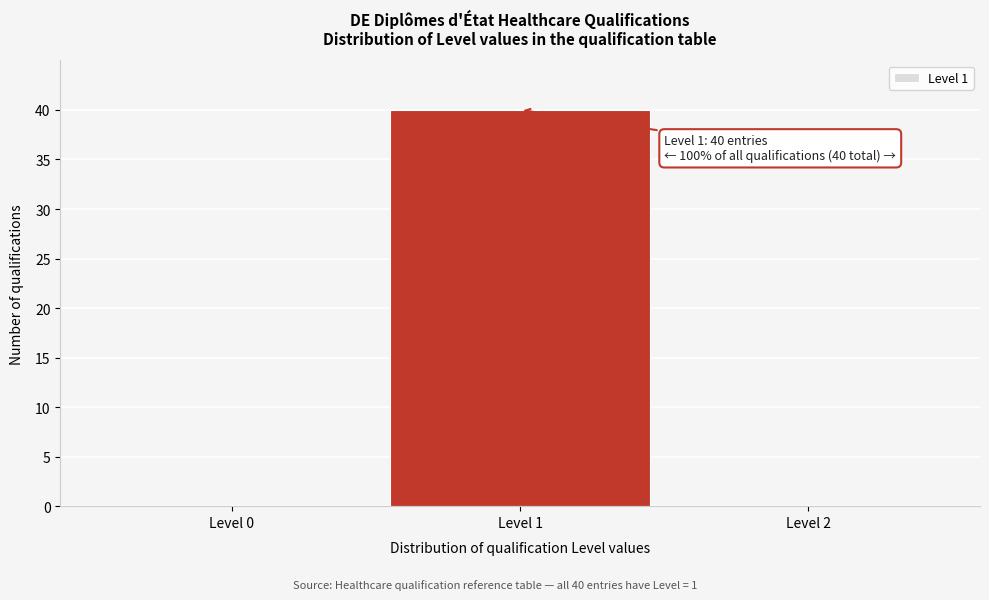

Reading left to right, list all the values displayed in this chart.

Level 0=0	Level 1=40	Level 2=0